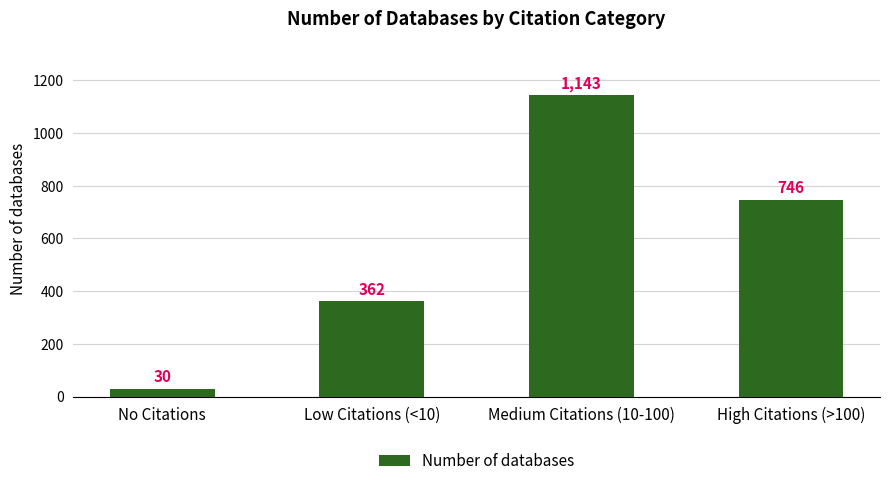

The chart shows a value of 1069 at High Citations (>100). True or false?

False